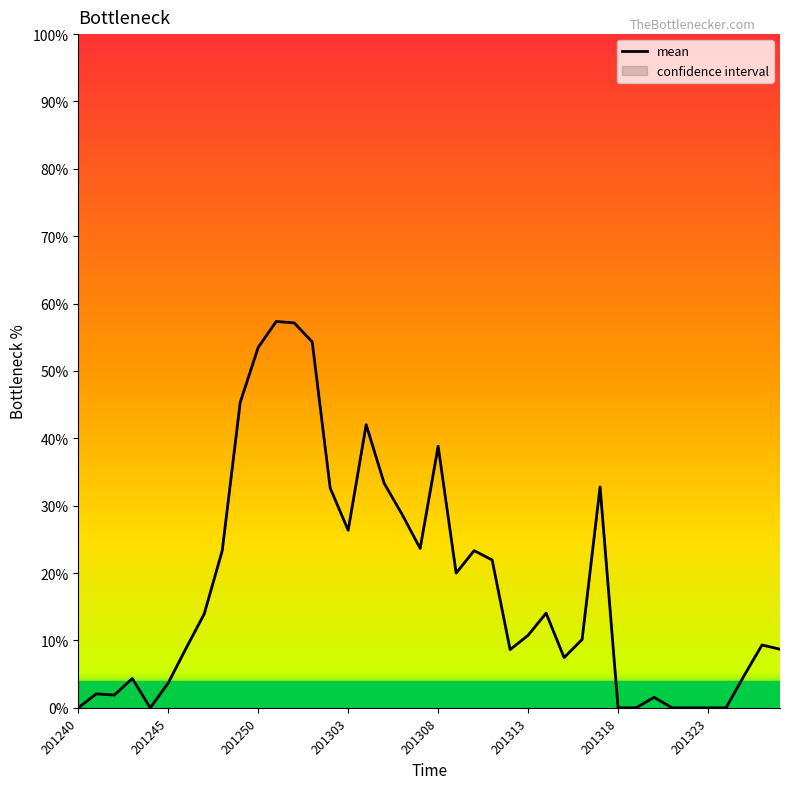

What is the sum of the values at 37 and 12?

0.6